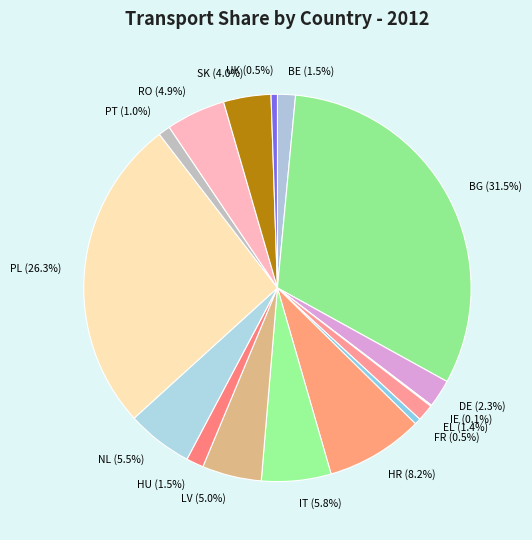

Combined, what portion of the pie is UK (0.5%) and HU (1.5%)?

2.0%